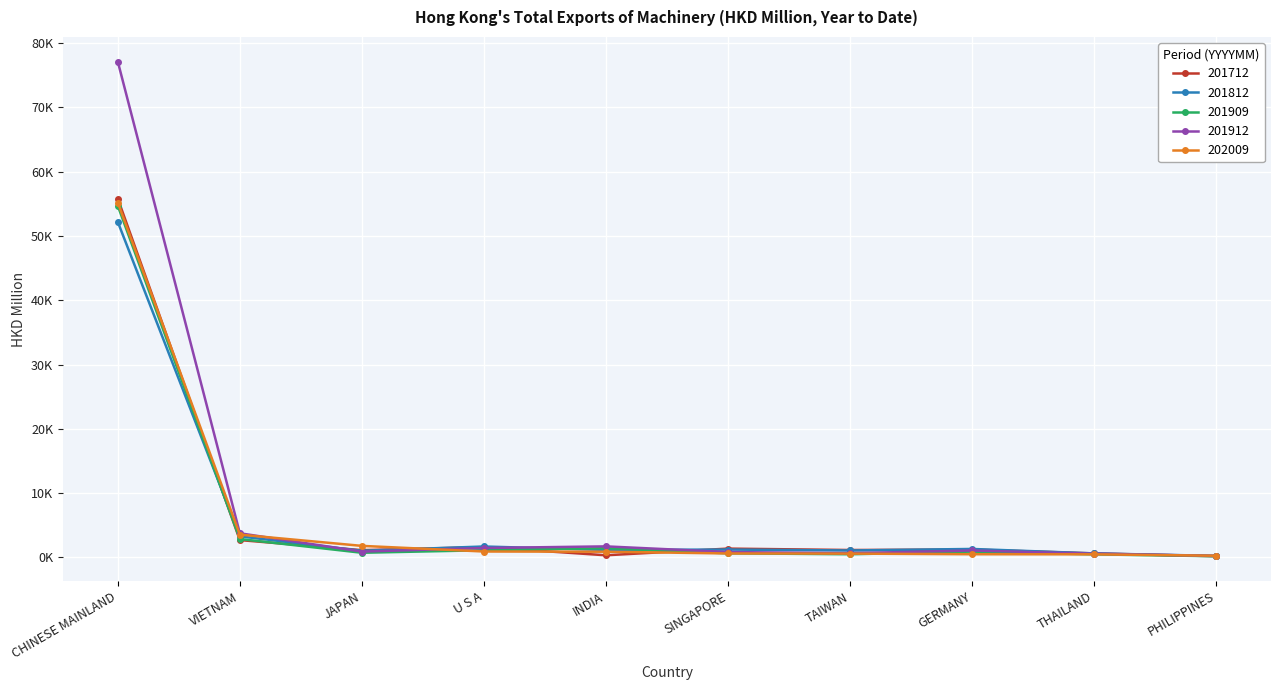

Where is the first local maximum for 201812?

U S A